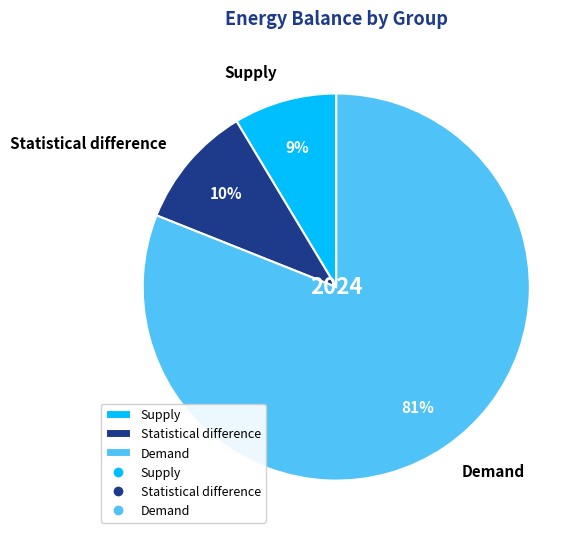

Do Supply and Statistical difference together represent more than half of the pie?

No